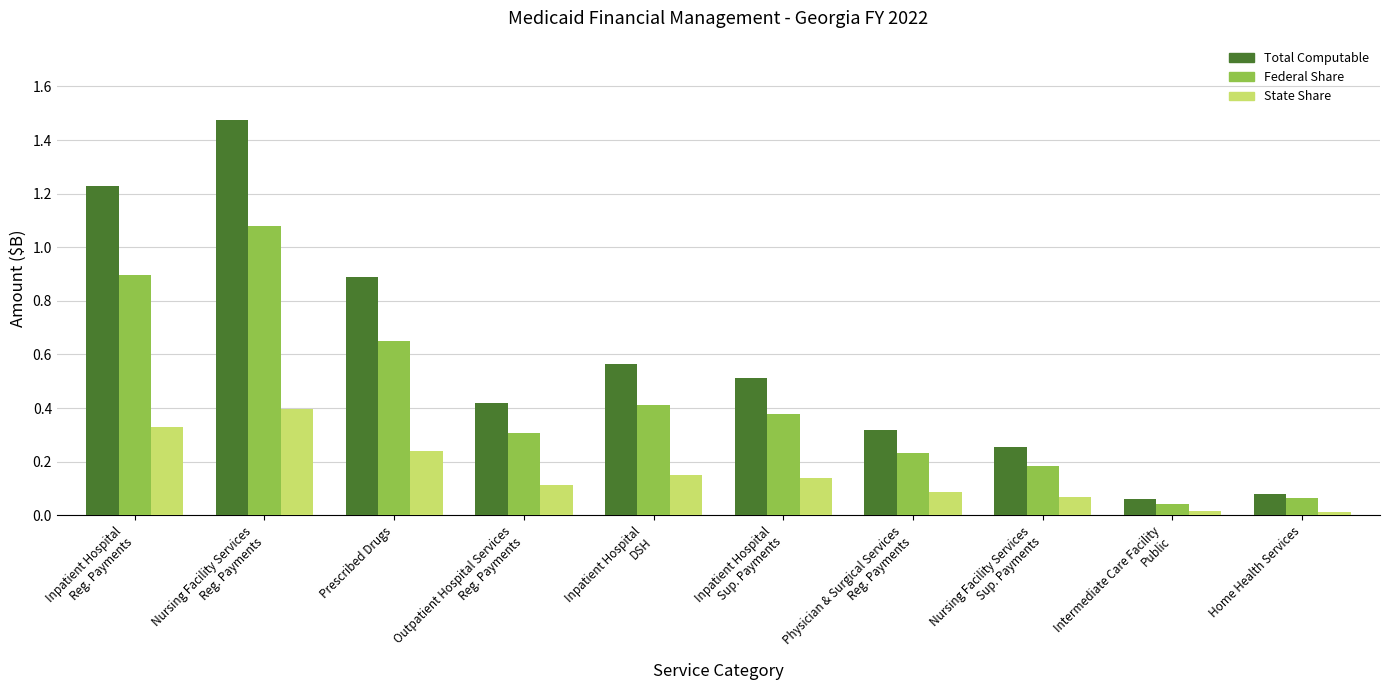

What are all the series names shown in the legend?

Total Computable, Federal Share, State Share